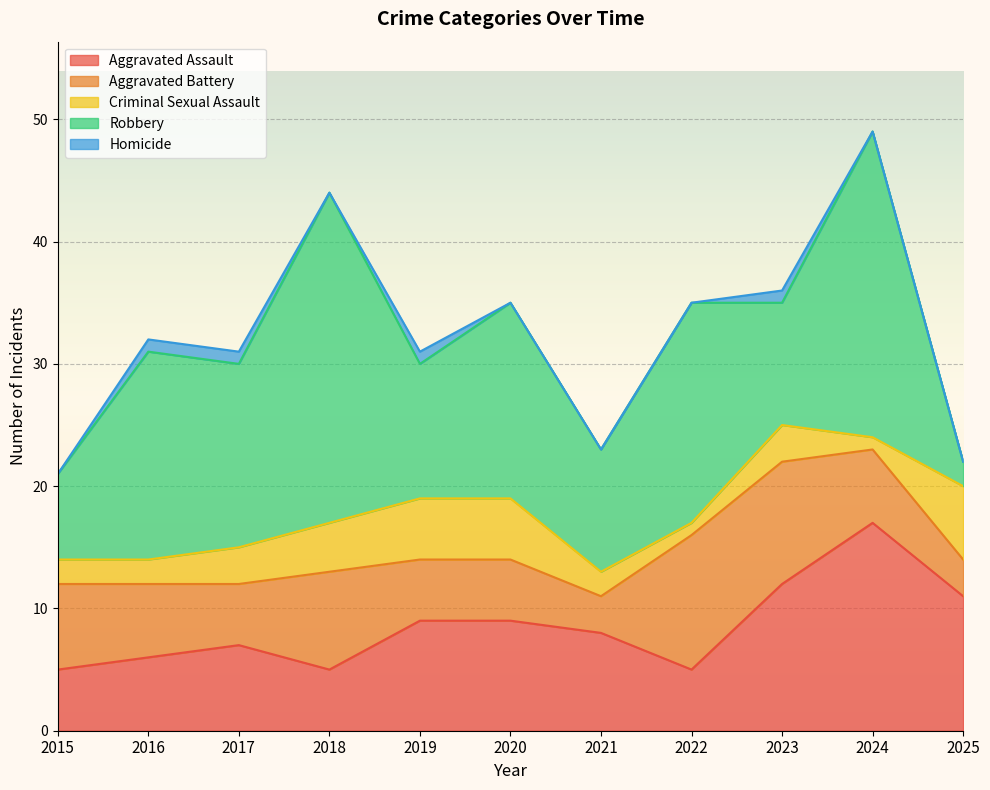

The Robbery series shows 15 at 2017. True or false?

True